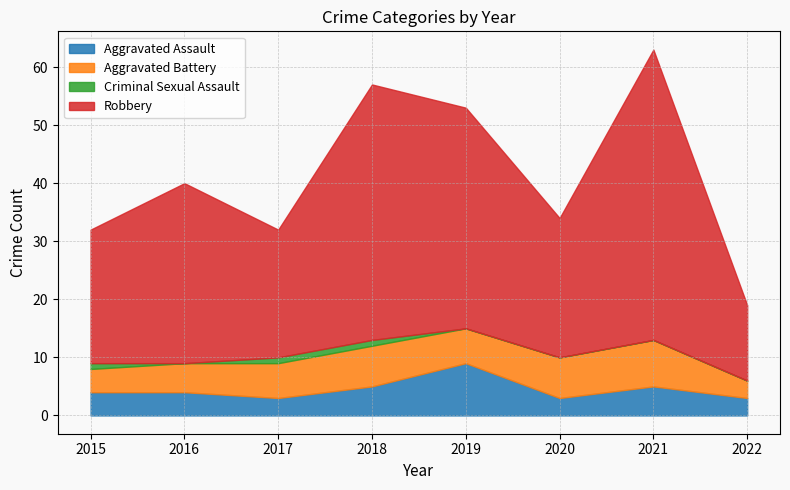

True or false: Criminal Sexual Assault and Aggravated Battery intersect in this chart.

False